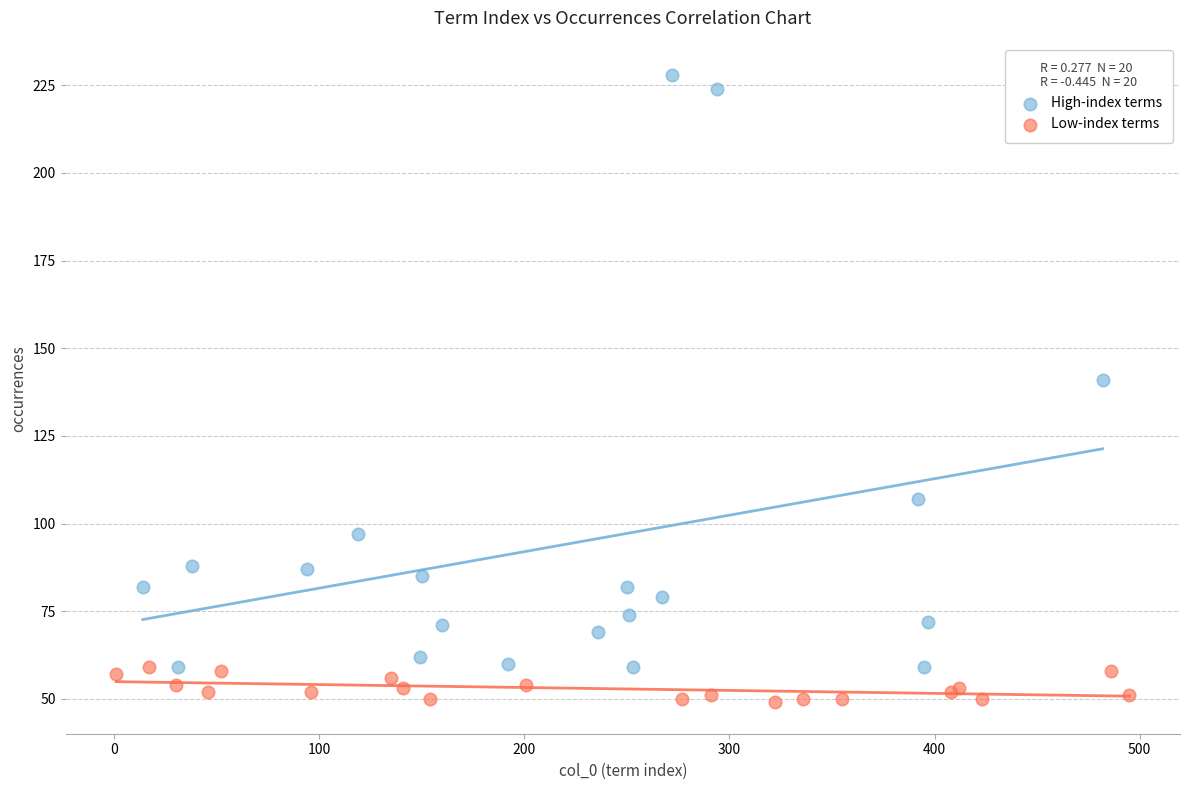

Which series reaches the minimum Y coordinate?

Low-index terms